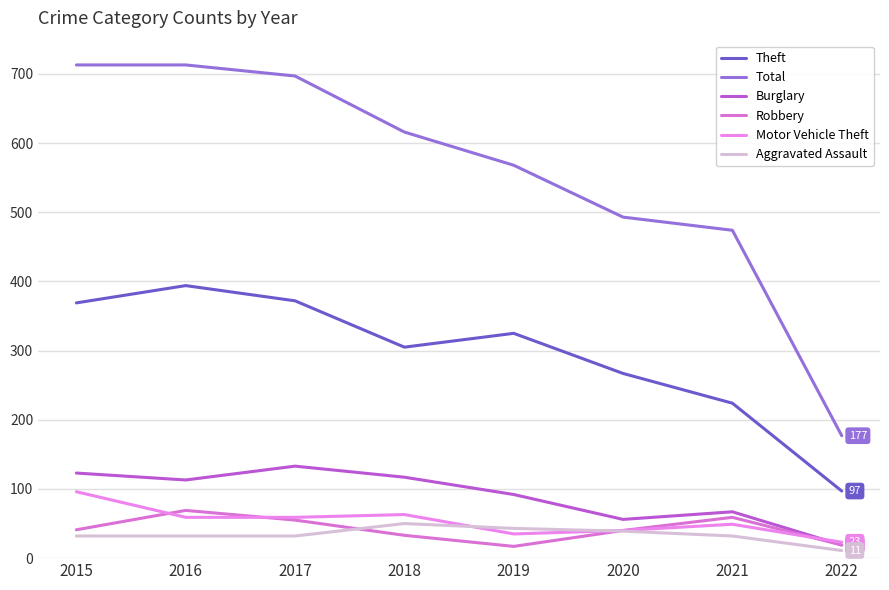

The Theft series shows 169 at 2016. True or false?

False